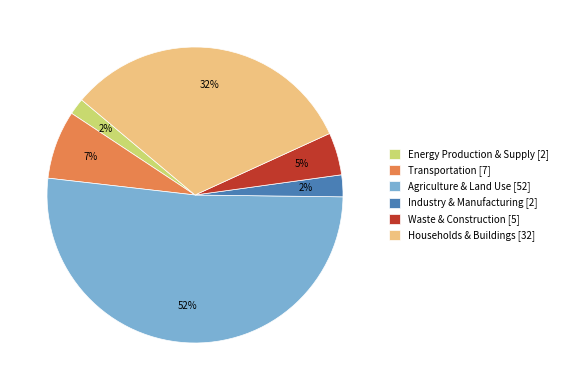

To the nearest percent, what is the combined percentage of Transportation and Agriculture & Land Use?

59%